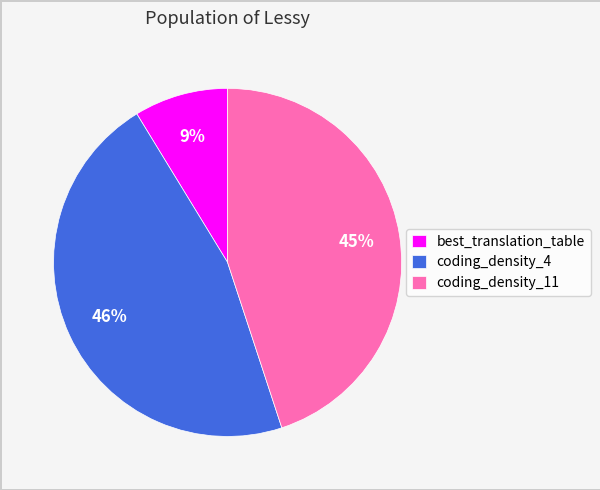

Rank the categories by value from lowest to highest.

best_translation_table, coding_density_11, coding_density_4